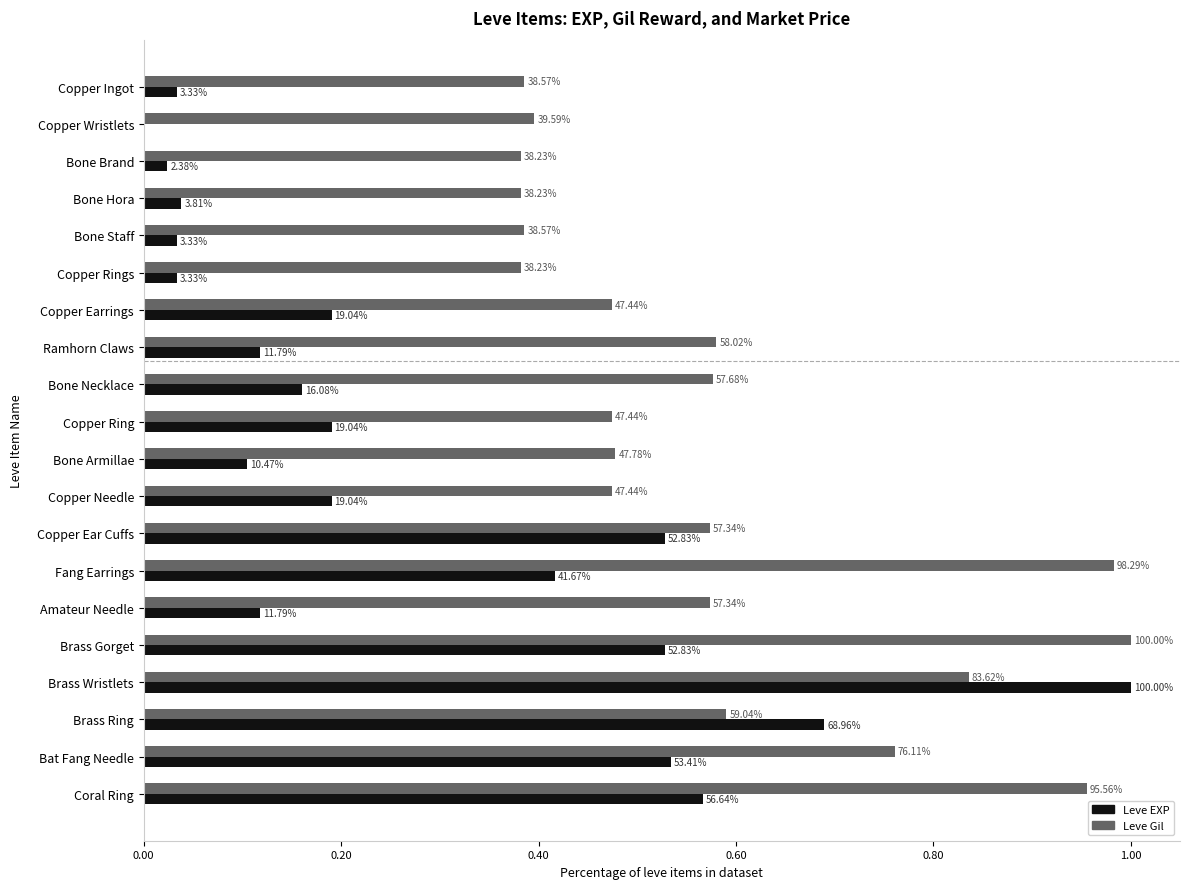

What is the maximum value shown in the chart?

1.0